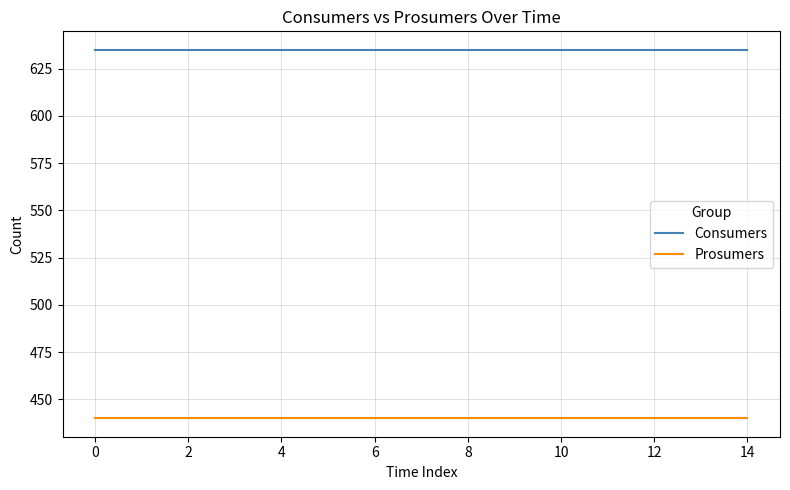

True or false: Consumers and Prosumers cross at least once.

False